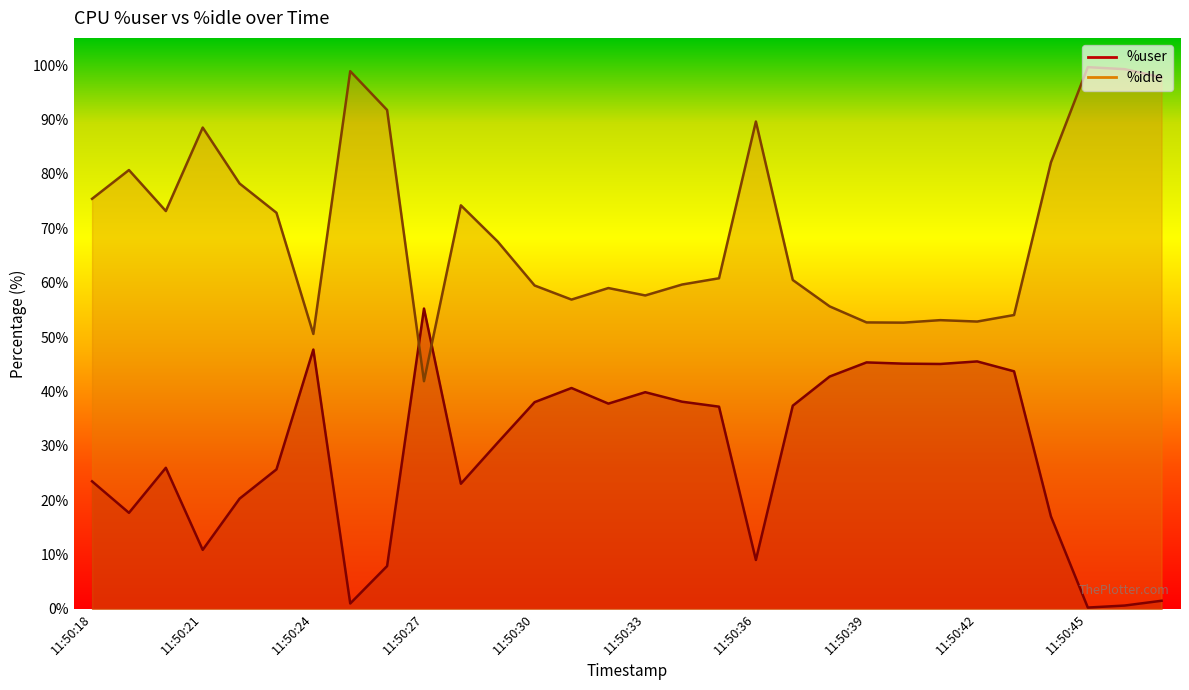

What is the sum of all %idle values?

2096.8